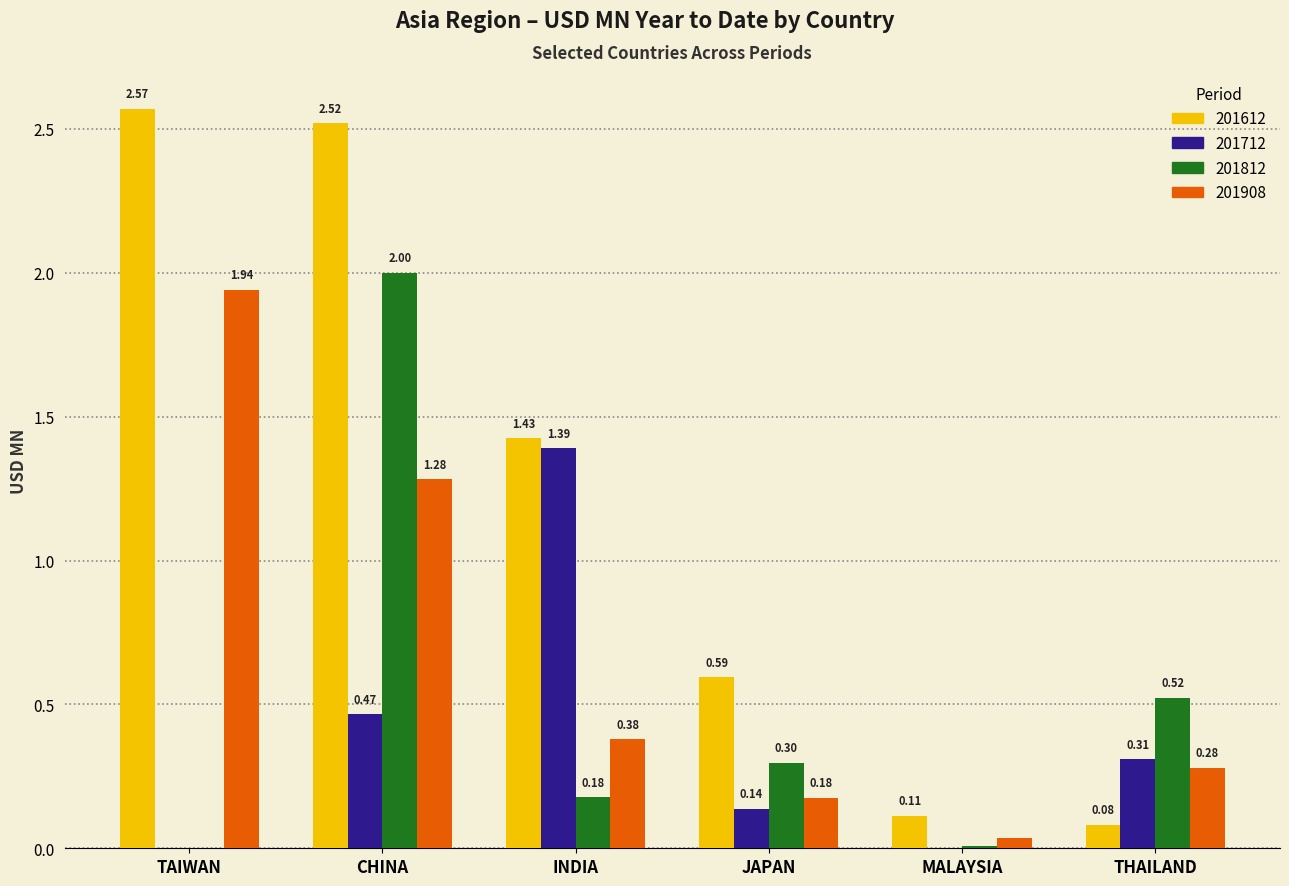

Where is 201908 nearest to the value 0?

MALAYSIA